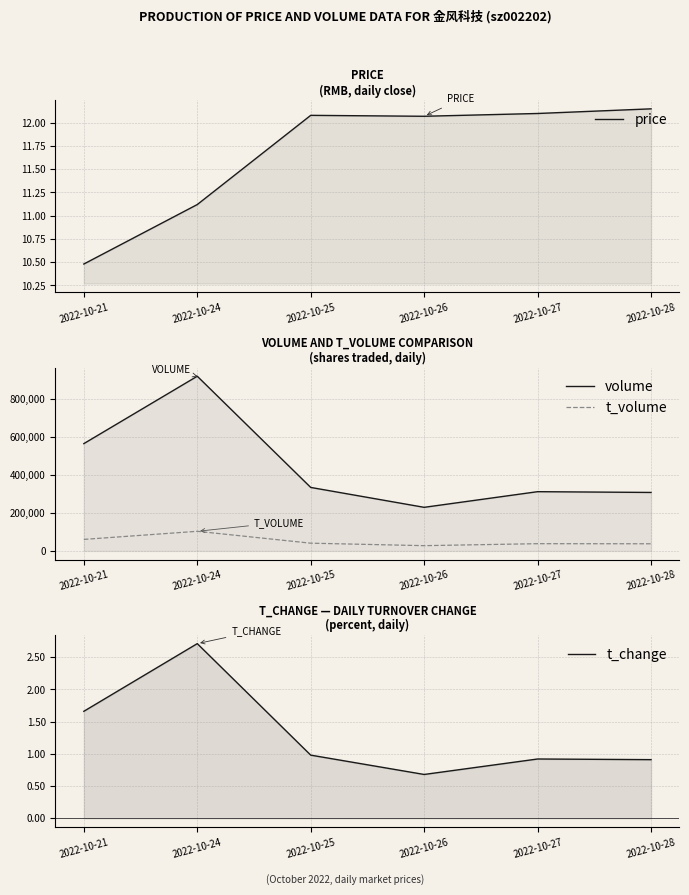

Which category has the highest value in the volume series?

2022-10-24